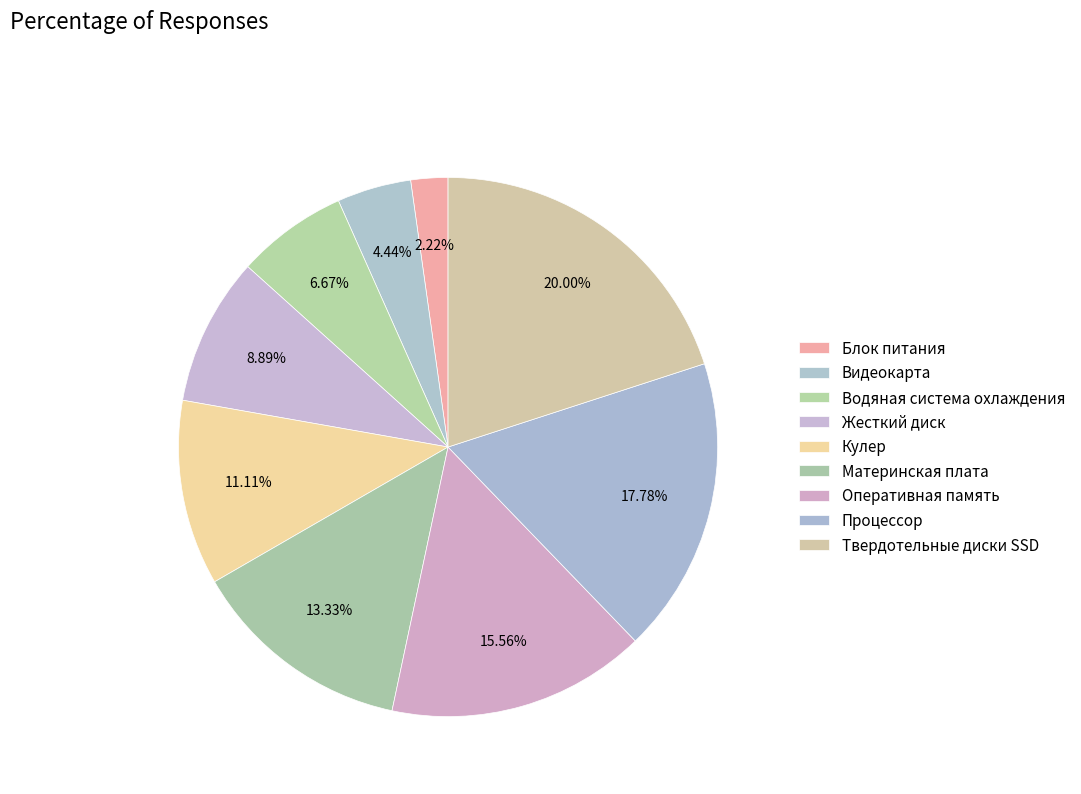

Does Жесткий диск account for over 50% of the chart?

No